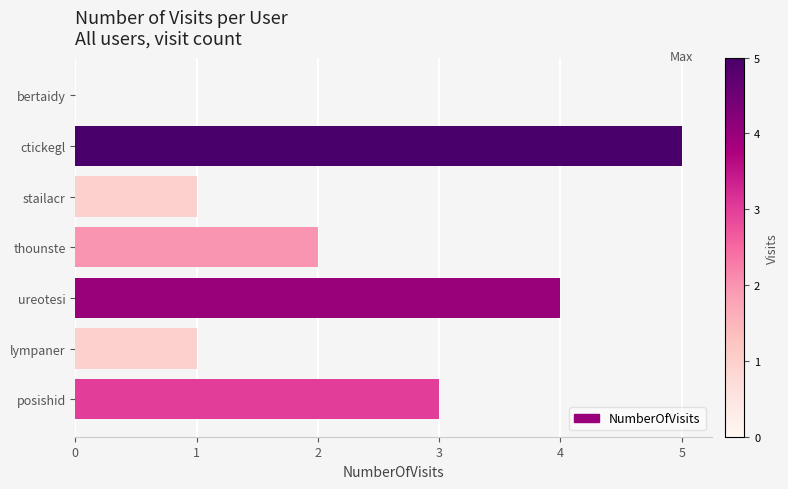

At which label is the value closest to 2?

thounste